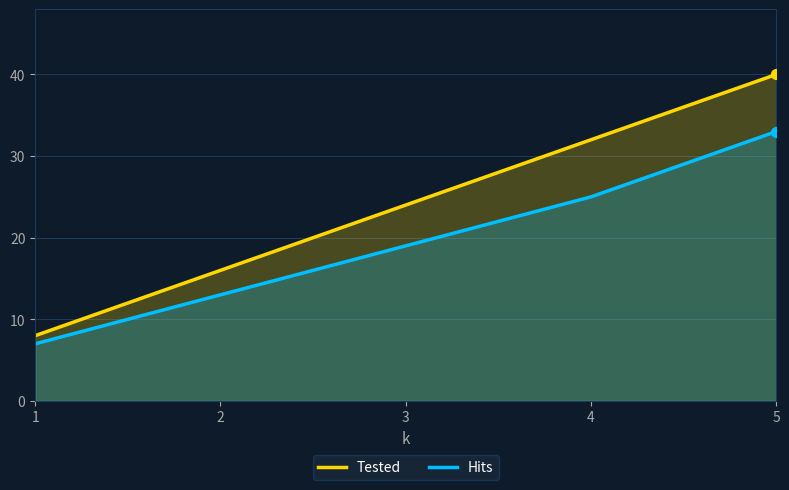

Is the value of Tested at 2 greater than the value of Hits at 2?

Yes